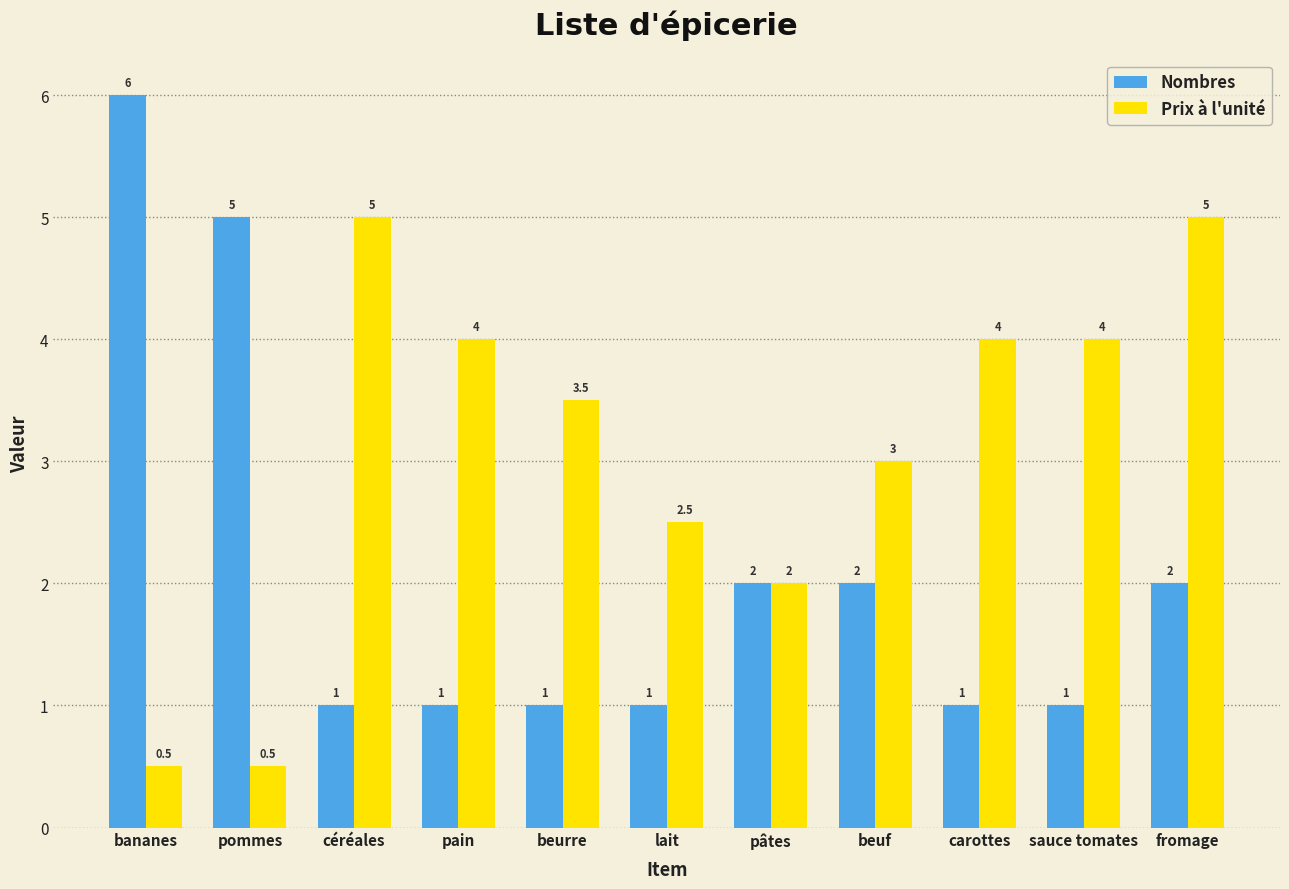

How many data points in Prix à l'unité are less than 3?

4